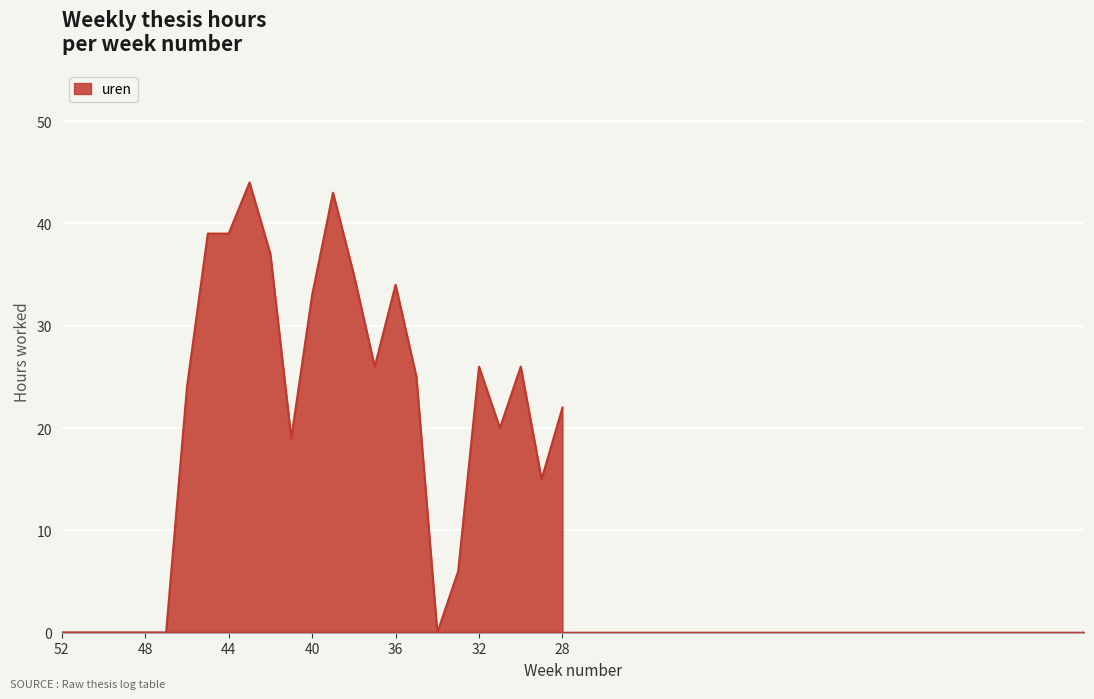

How many points are lower than both their immediate neighbors (excluding endpoints)?

5